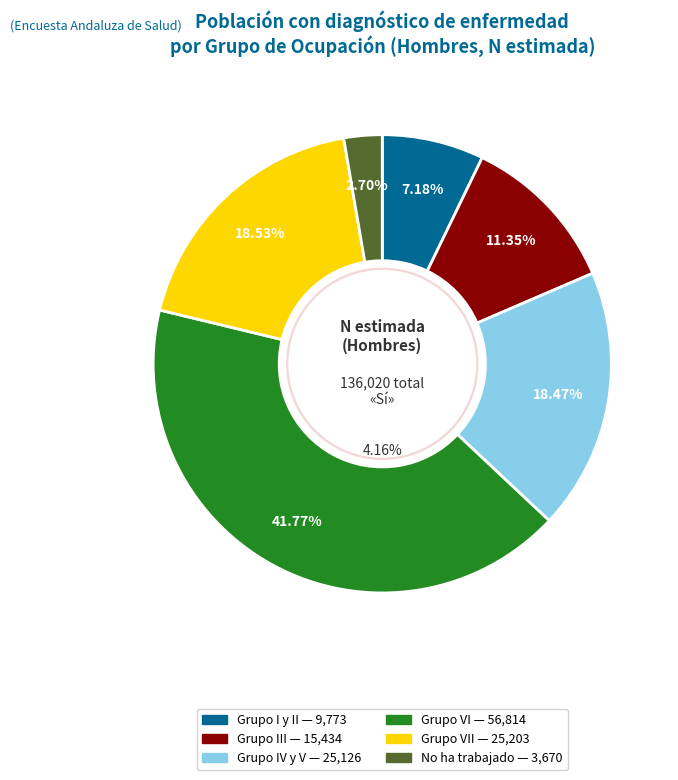

What portion of the pie excludes Grupo VII?

81.5%